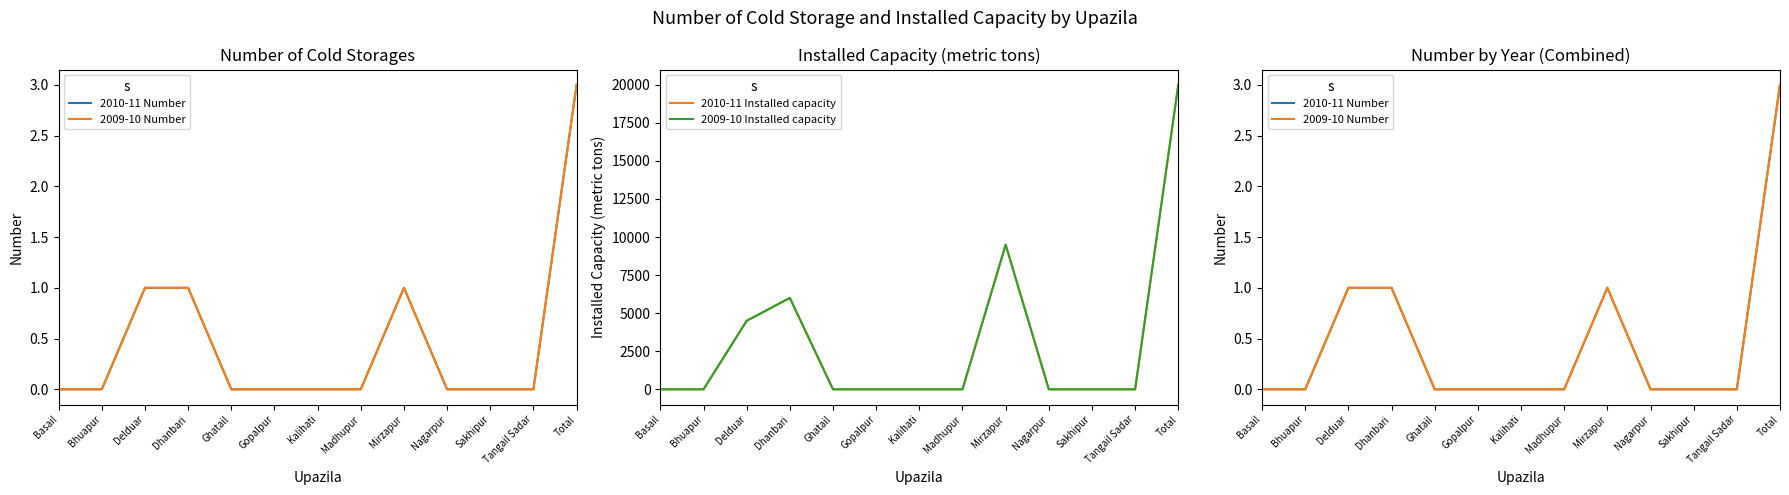

At Sakhipur, list the series in order from smallest to largest.

2010-11 Number, 2009-10 Number, 2010-11 Installed capacity, 2009-10 Installed capacity